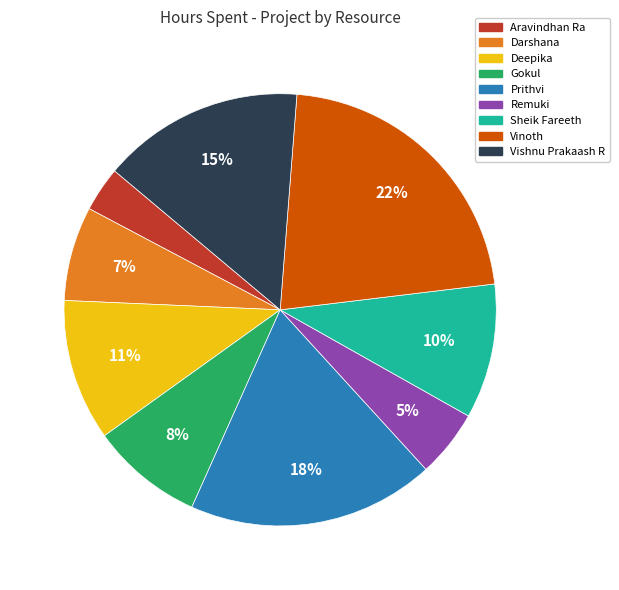

True or false: Aravindhan Ra accounts for 10% of the total.

False